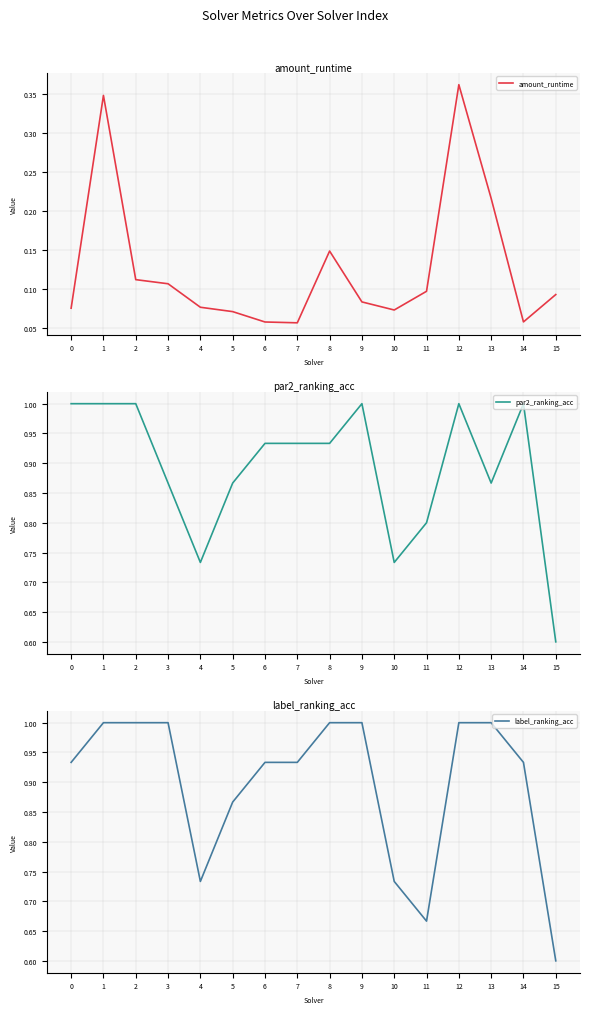

How many lines are shown in the chart?

3